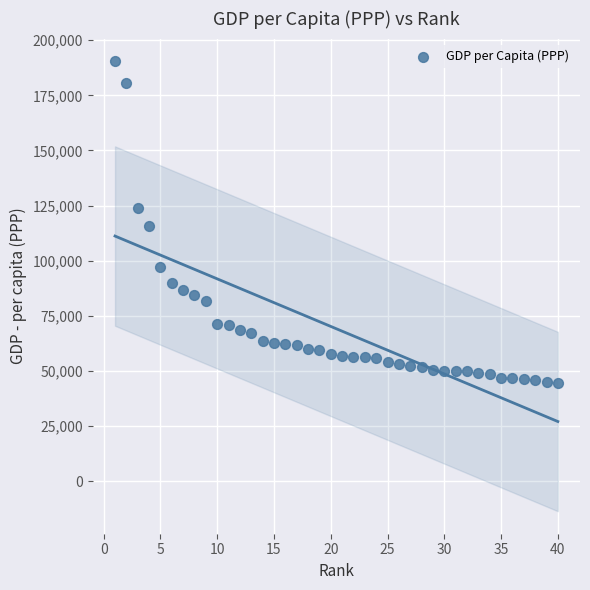

What is the range of Y values (max minus min)?

146077